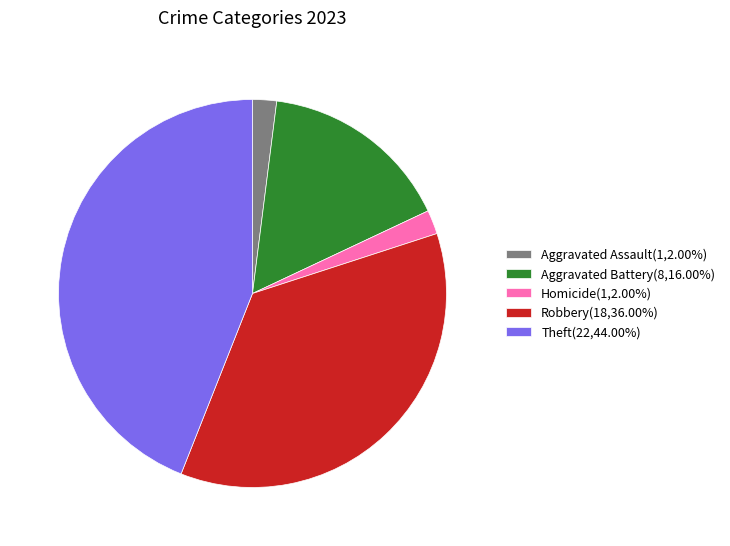

What is the ratio of the value at Theft(22,44.00%) to the value at Aggravated Assault(1,2.00%)?

22.0